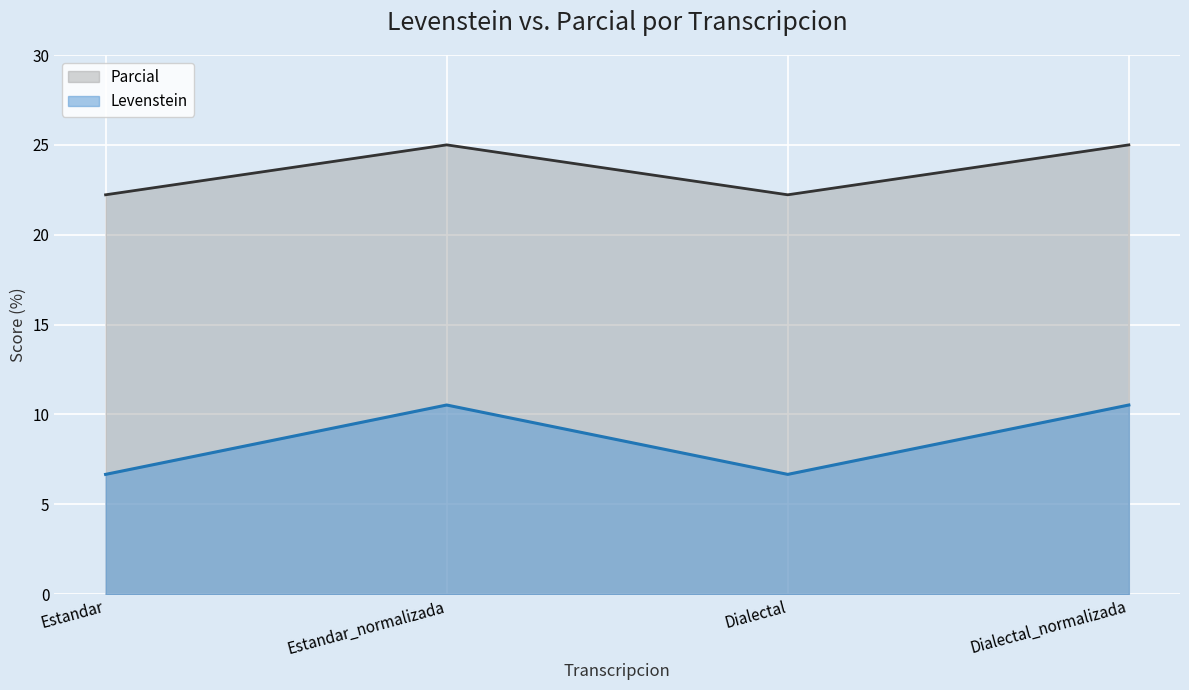

True or false: Parcial has a value of 6.4 at Estandar_normalizada.

False